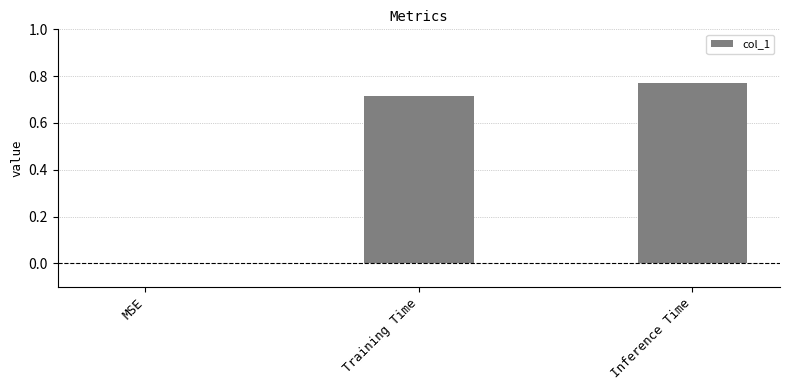

The value at MSE is 0.0. True or false?

True